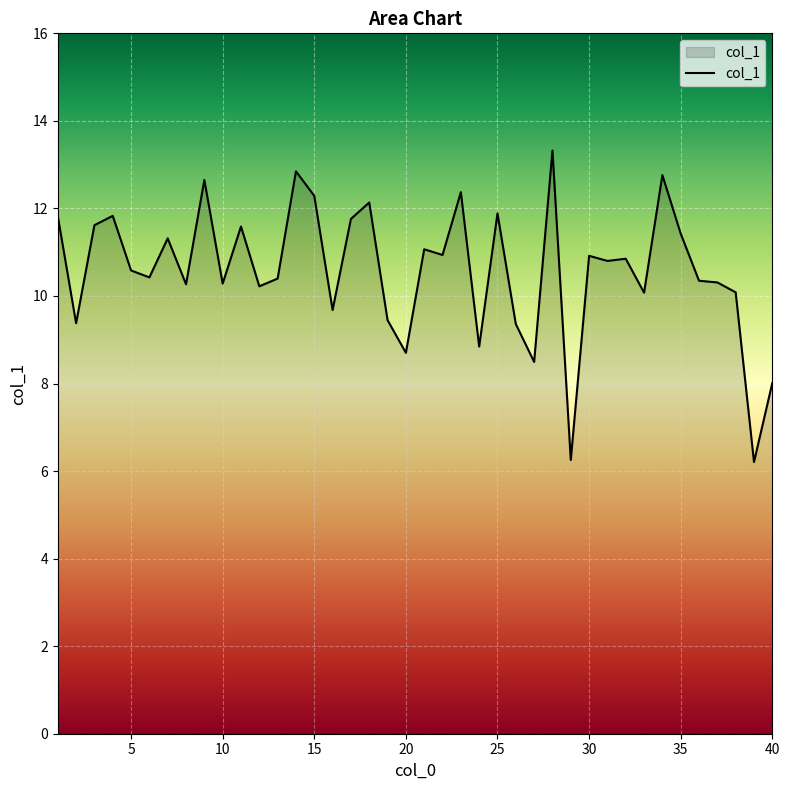

What is the difference between the maximum and minimum values?

7.1